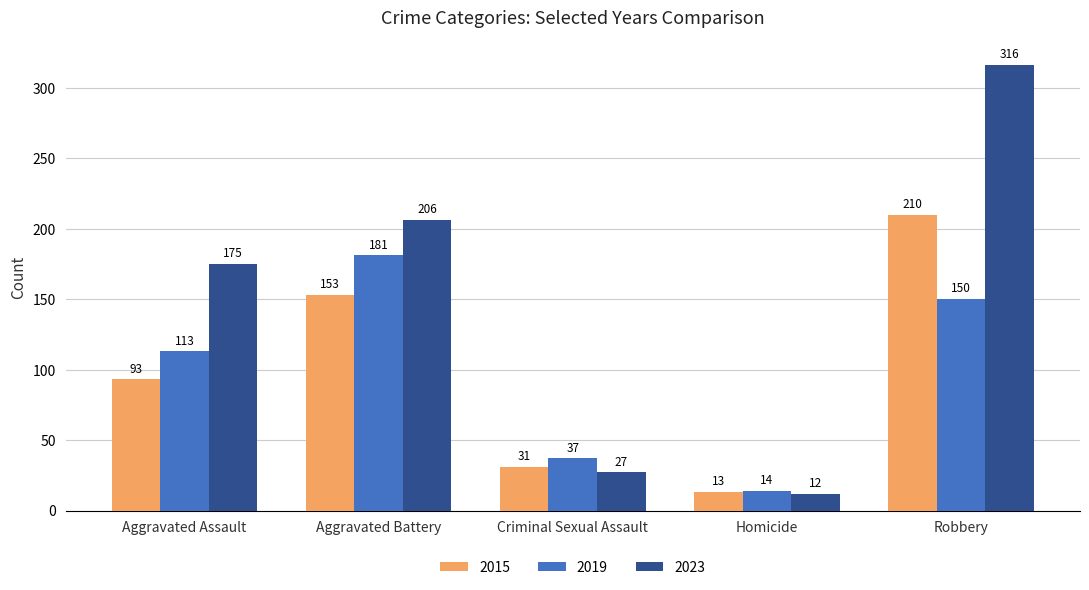

At how many categories does at least one series exceed 202?

2